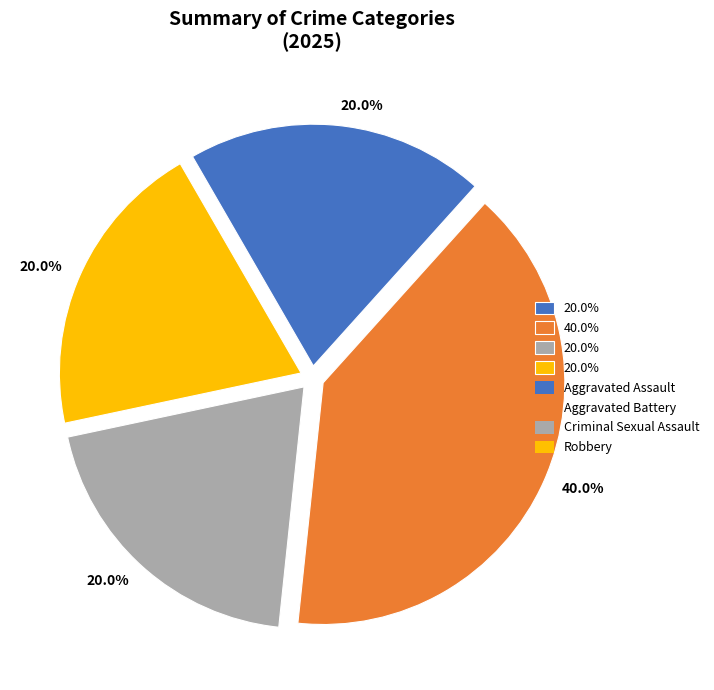

Does any single category account for the majority?

No